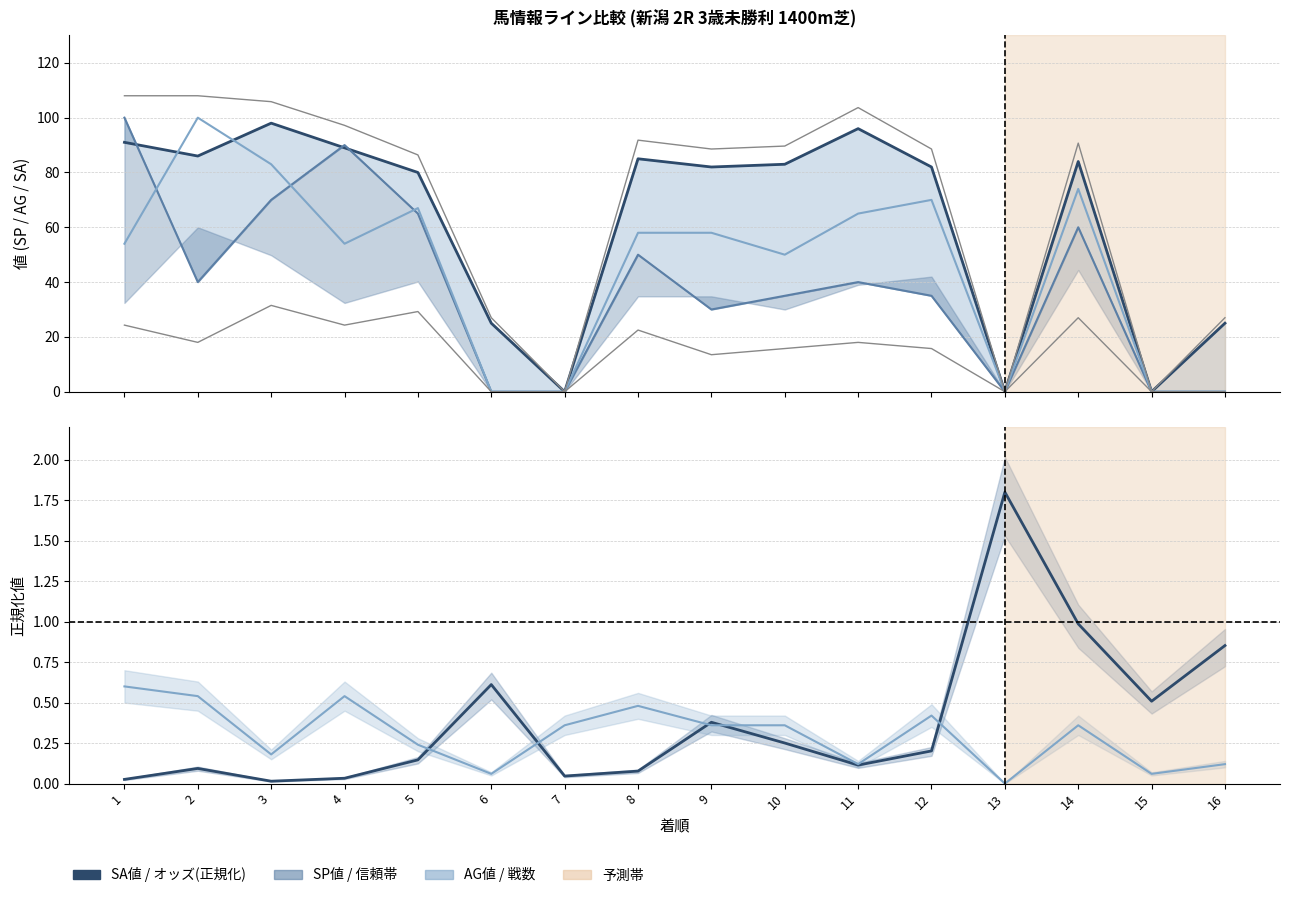

Where is オッズ(正規化) nearest to the value 0?

3